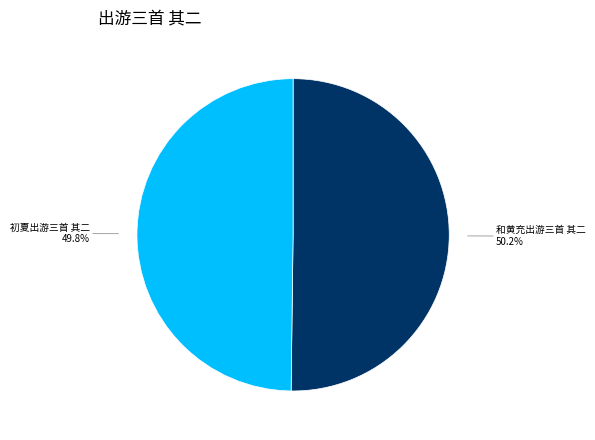

Is there any slice that represents more than half of the pie?

Yes